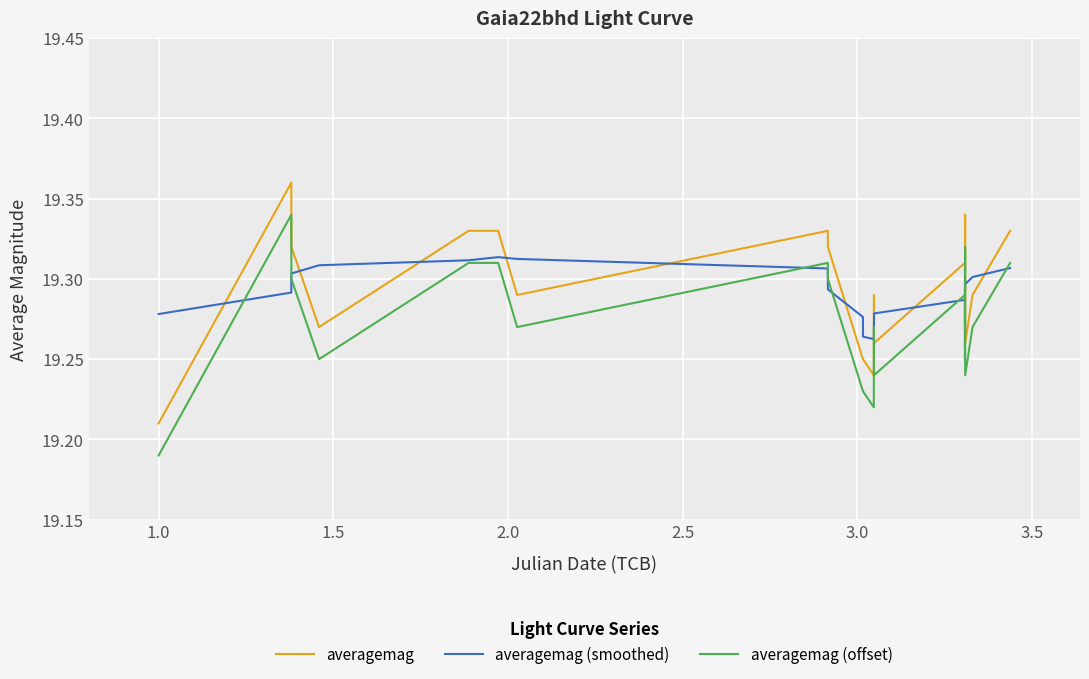

Rank the series by their maximum value, from lowest to highest.

averagemag (smoothed), averagemag (offset), averagemag